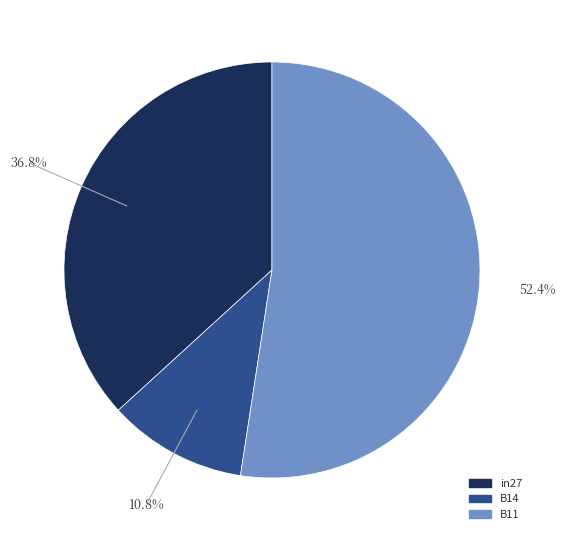

Is it true that B14 is 20% of the pie?

False